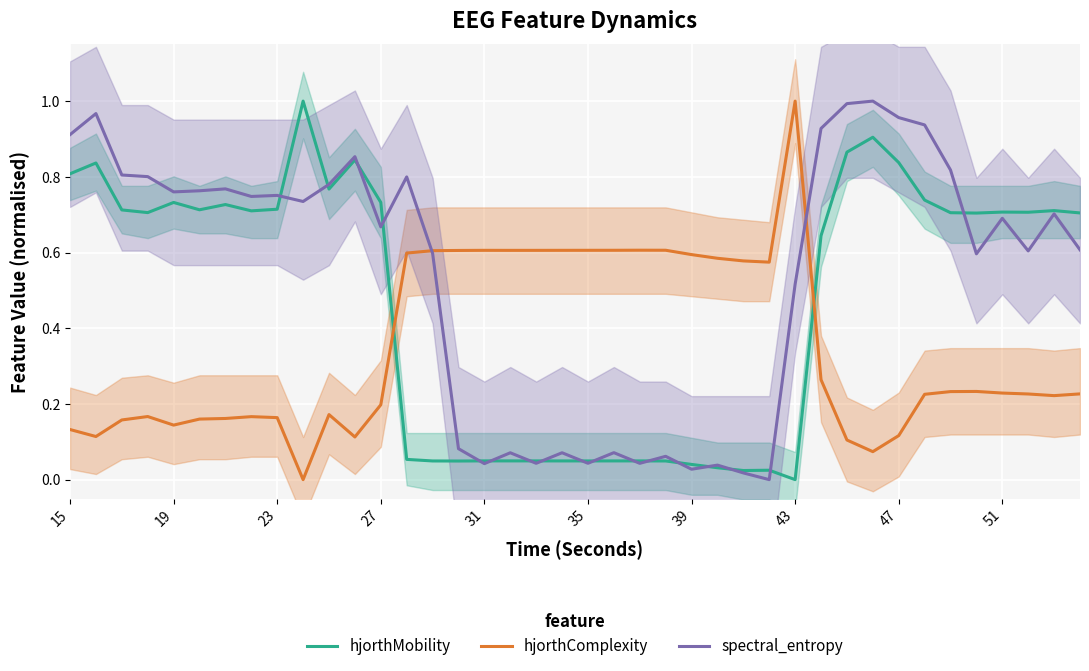

The hjorthComplexity series shows 0.1 at 34. True or false?

False